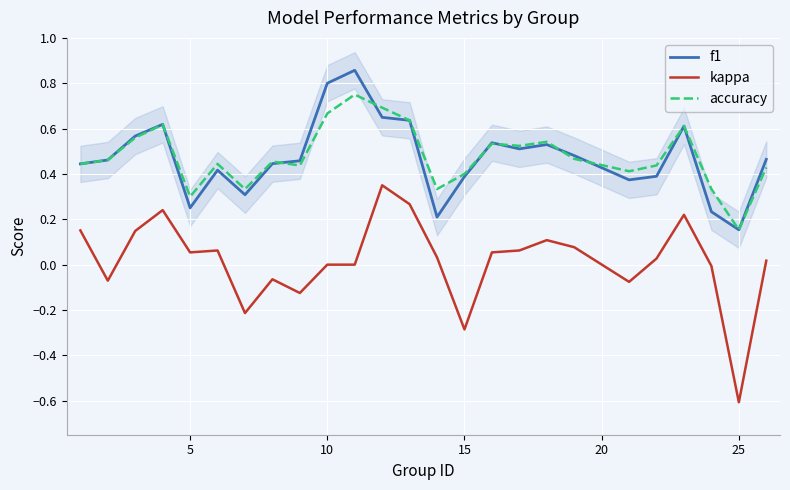

True or false: f1 has more than 1 interior local peaks.

True